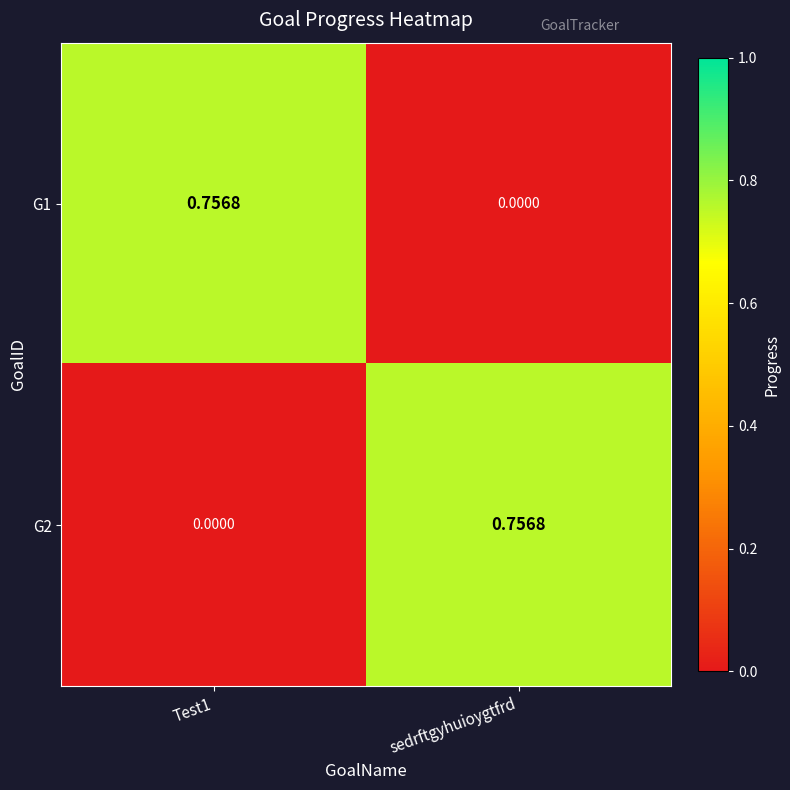

At which label is G1 closest to 0?

sedrftgyhuioygtfrd